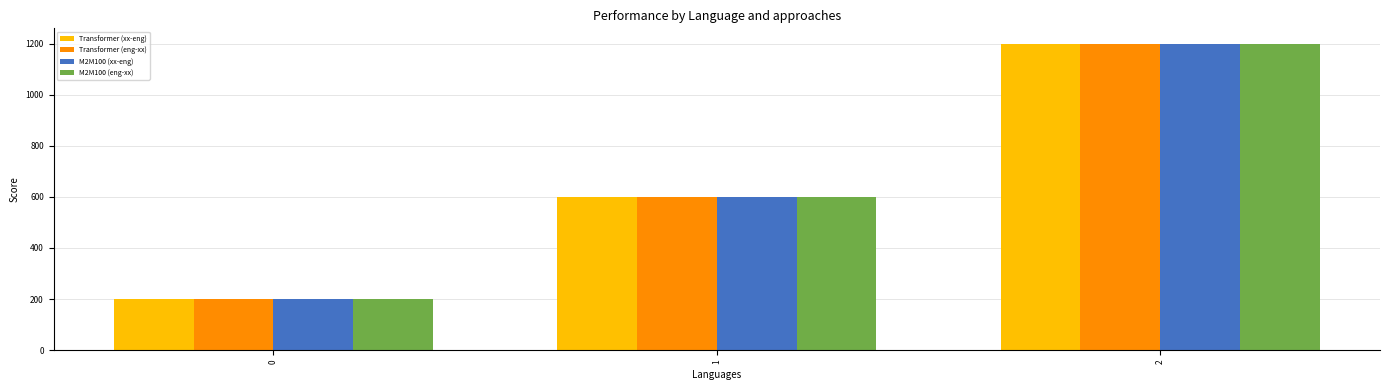

The M2M100 (eng-xx) series shows 600 at 1. True or false?

True